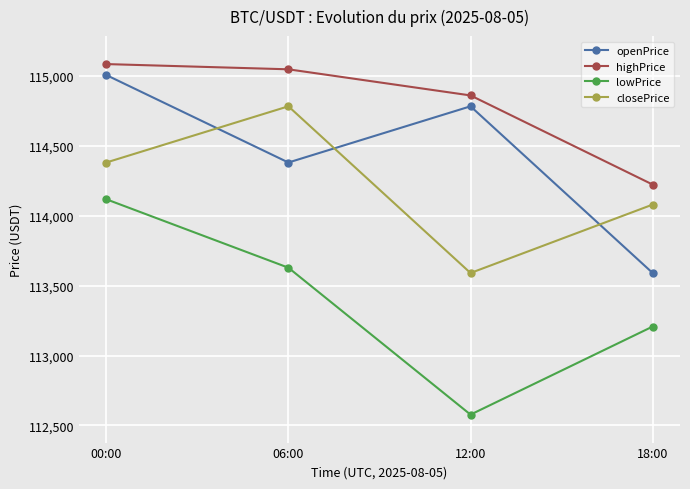

What is the spread (max minus min) of values at 12:00?

2282.3